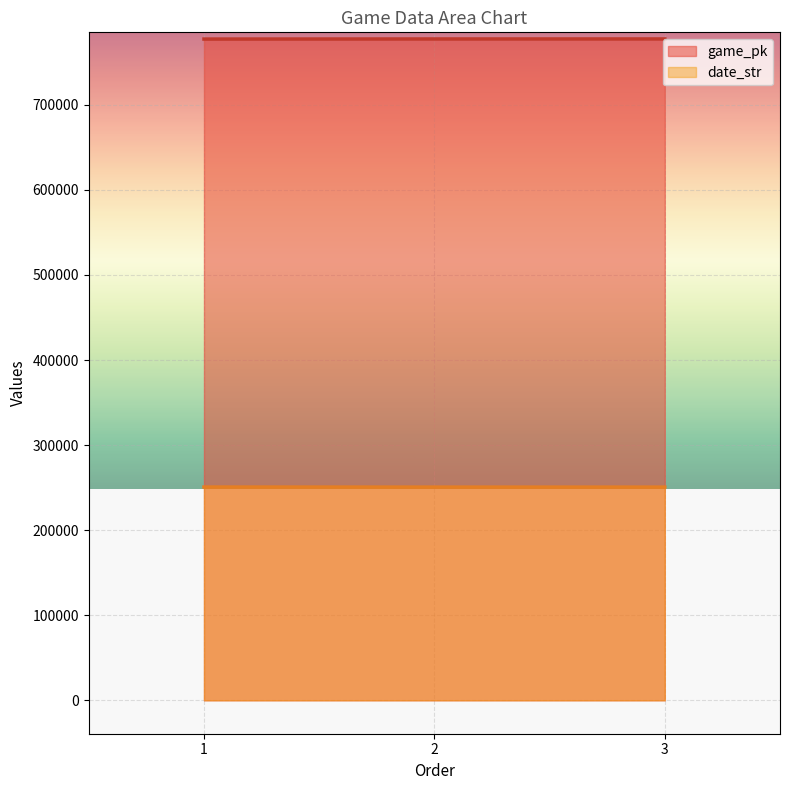

What is the sum of the game_pk values at 1 and 2?

1554695